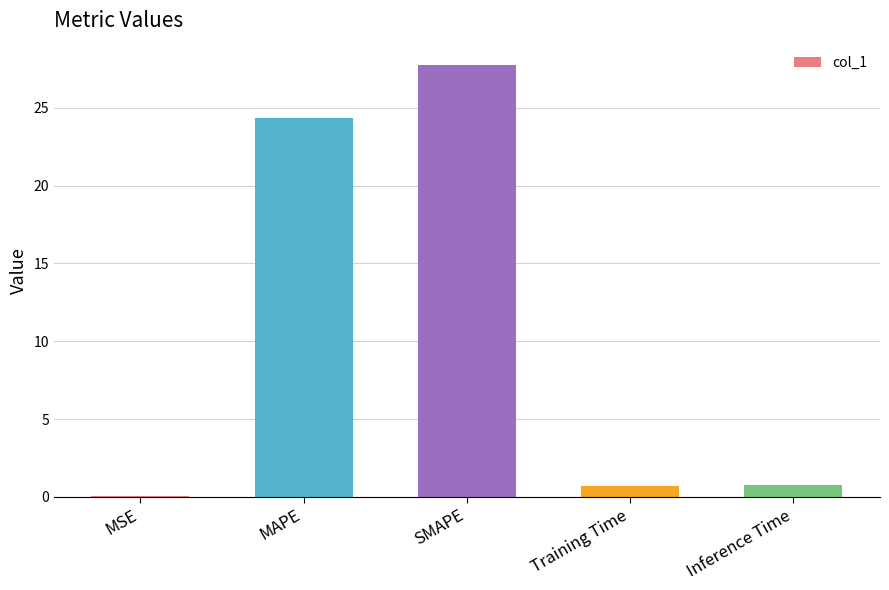

Which category has the highest value across all series?

SMAPE